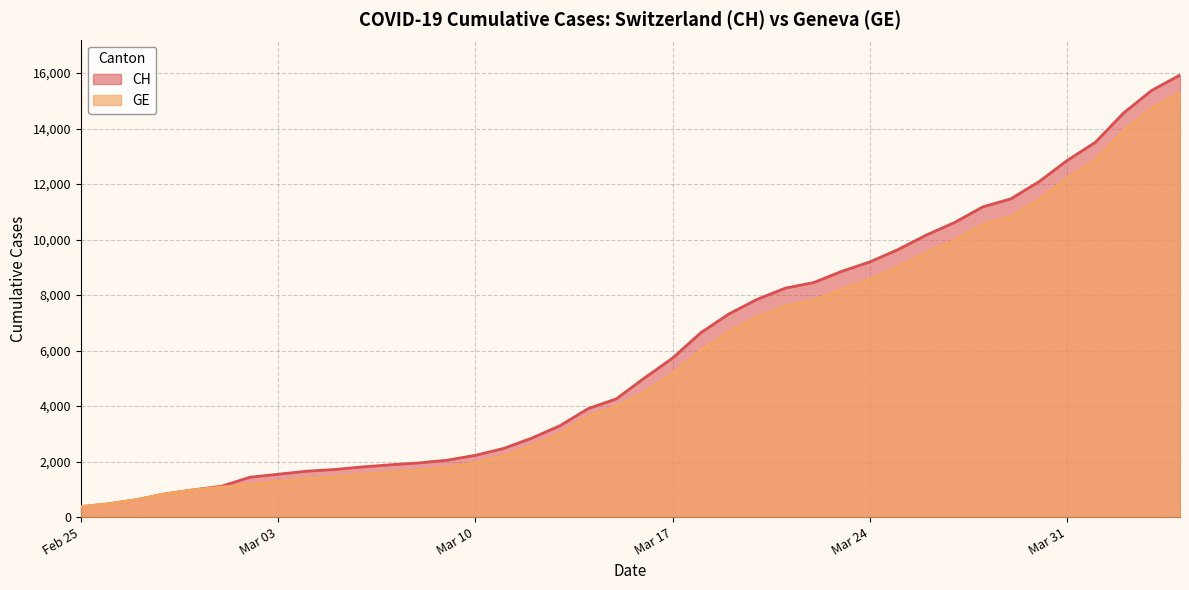

Is the value of CH at 2020-03-28 greater than the value of GE at 2020-03-04?

Yes